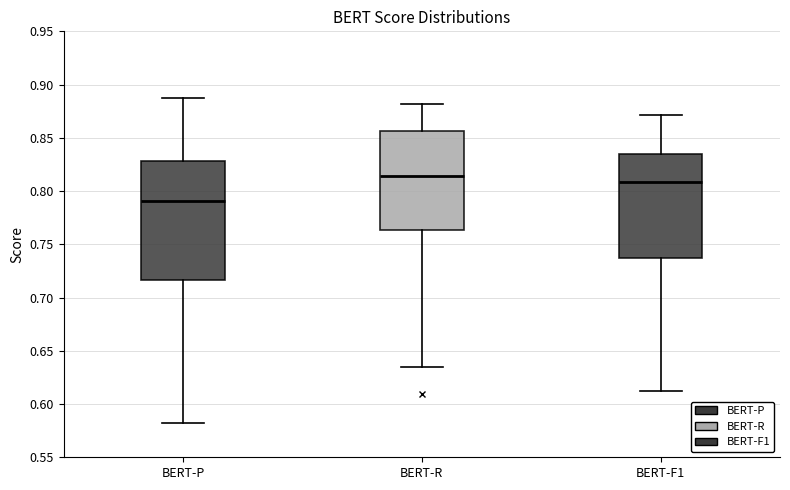

Where does the lower whisker of the box for BERT-R end on the y-axis? The values are not printed on the chart, so give them approximately, as read against the axis.

0.635